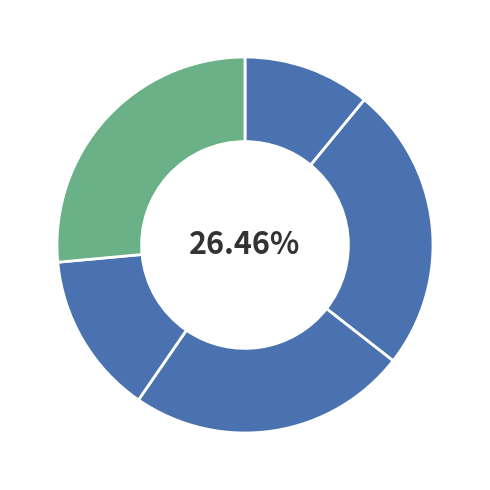

How many slices are in this pie chart?

5